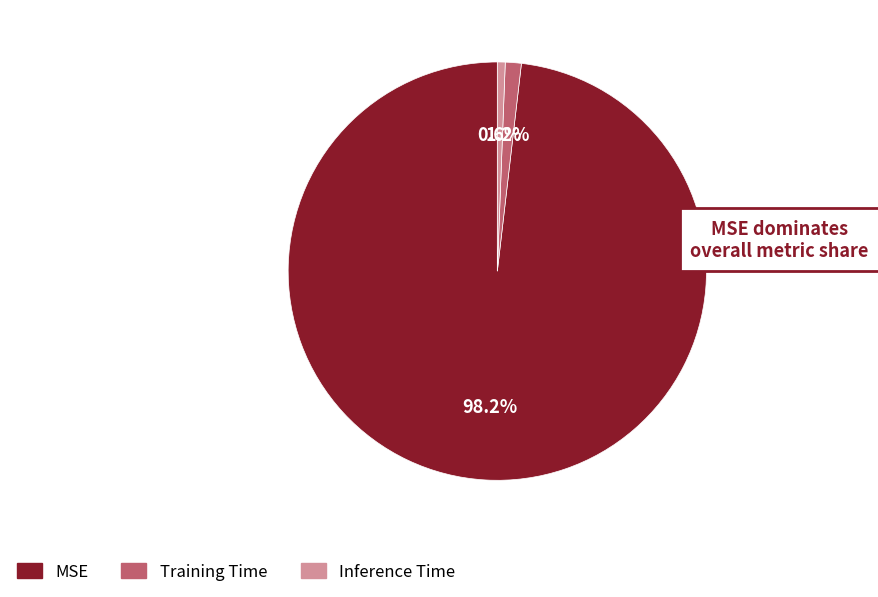

Is the sum of MSE and Training Time greater than half?

Yes